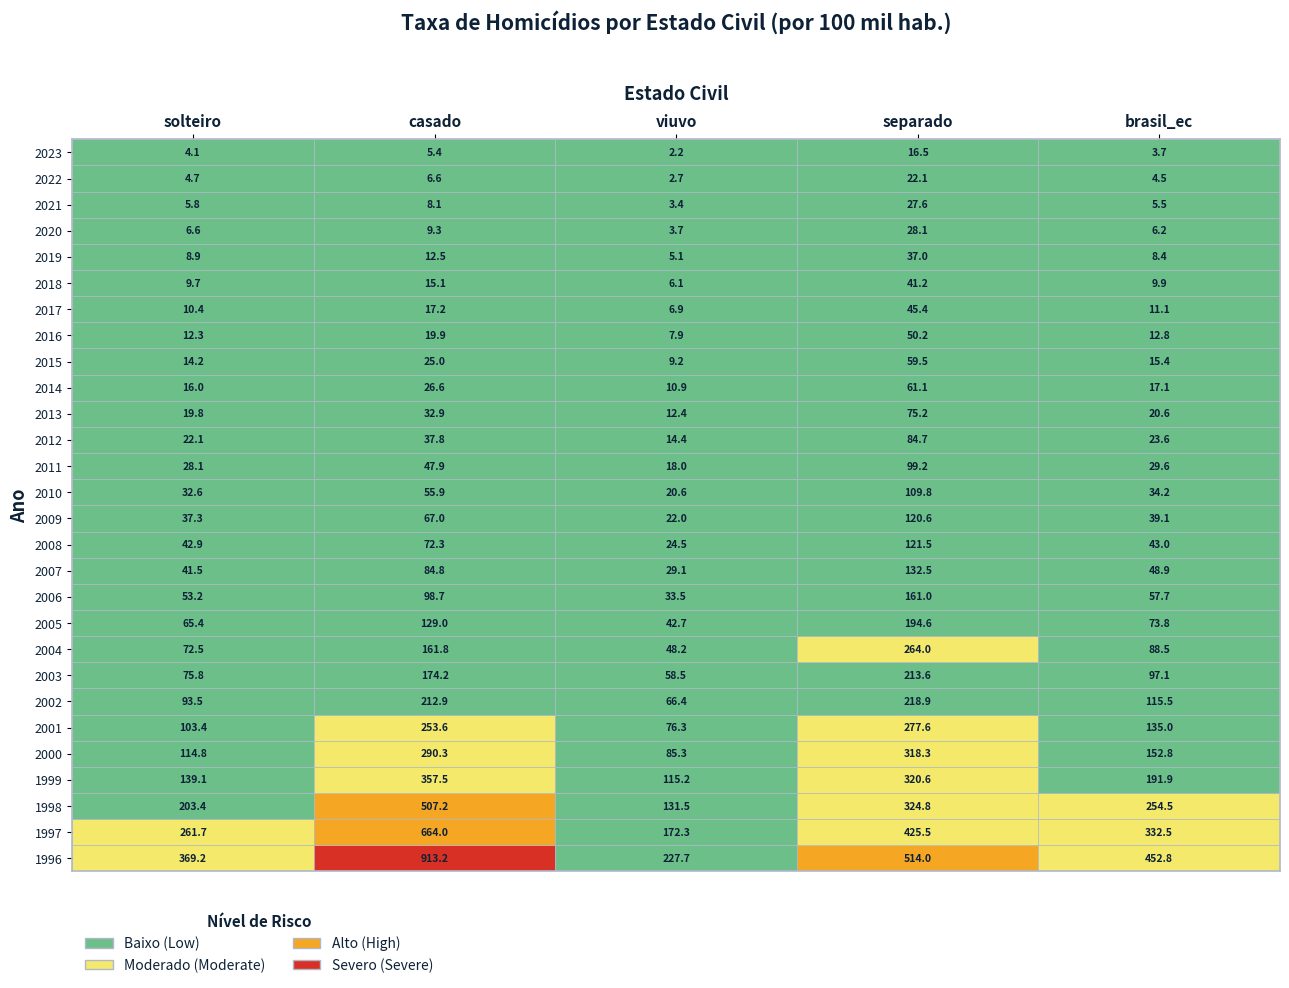

Which series changed the most between 2004 and 2011?

separado